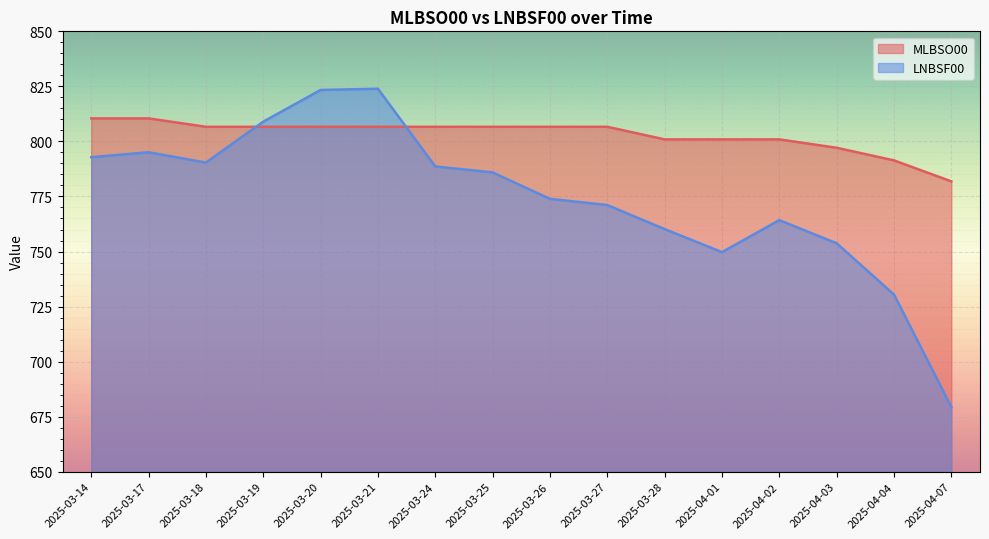

What is the average value of the MLBSO00 series?

803.0